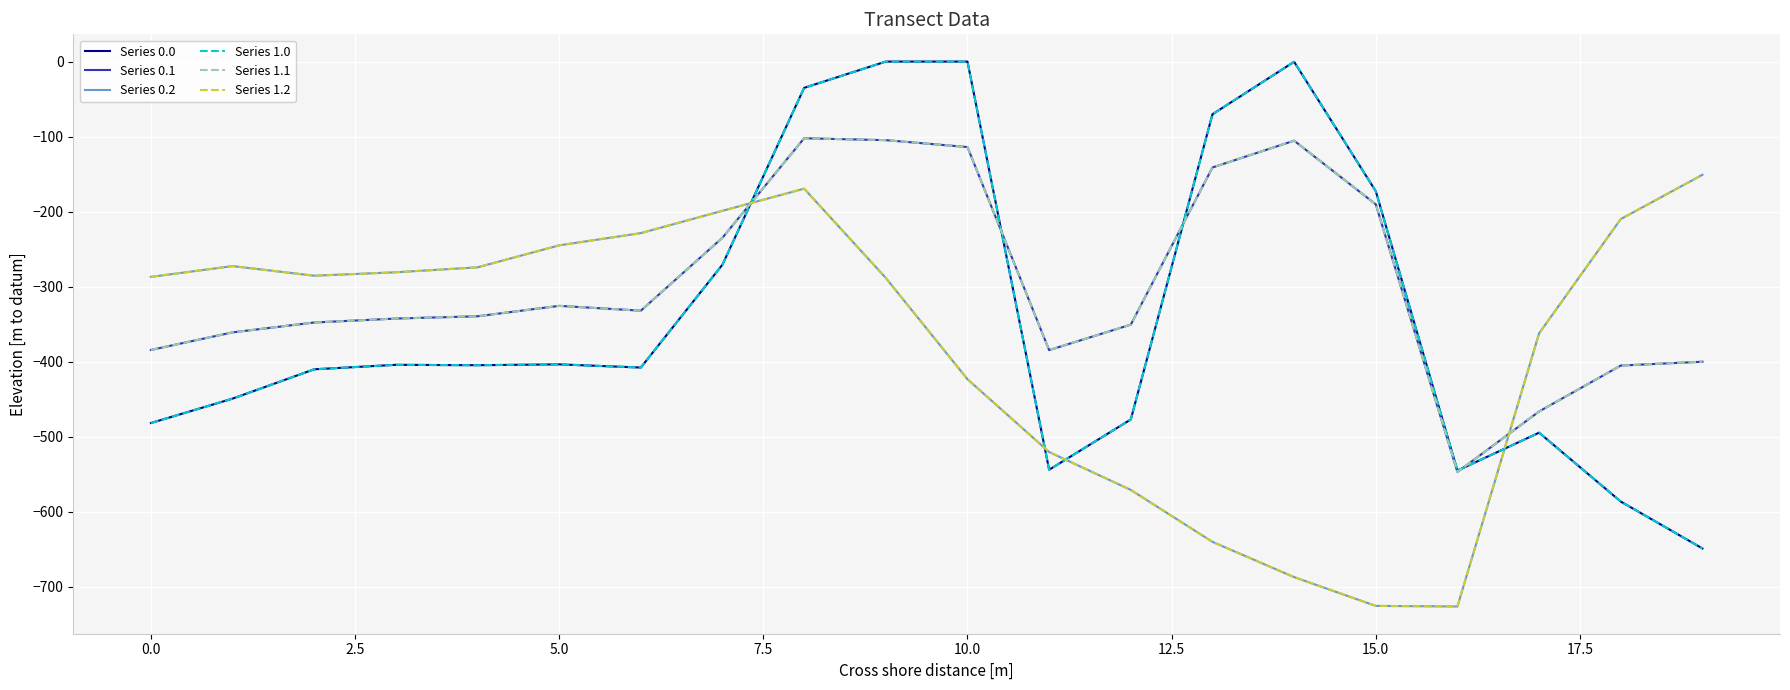

List the series in order of their peak value, lowest first.

Series 0.2, Series 1.2, Series 0.1, Series 1.1, Series 0.0, Series 1.0